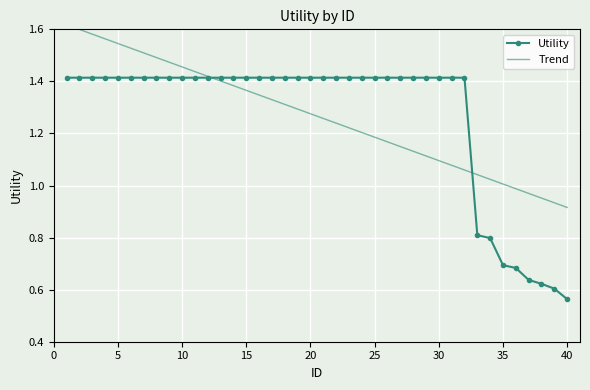

The value at 24 is 1.4. True or false?

True